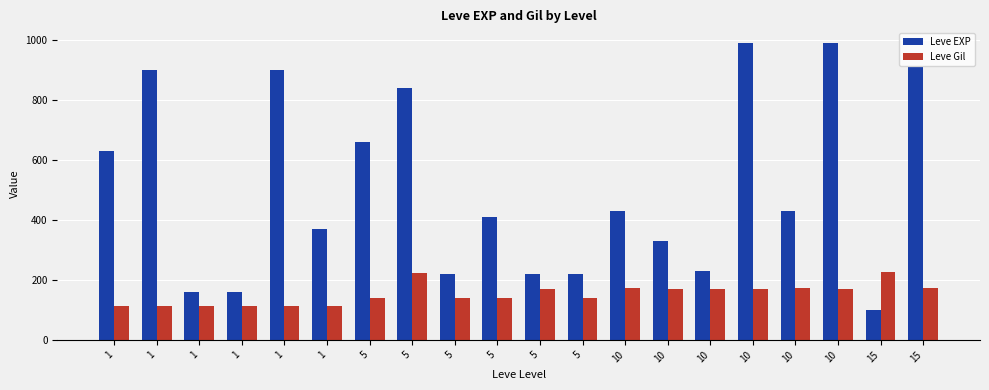

What is the value of the Leve EXP bar at the 13th from the left?

430